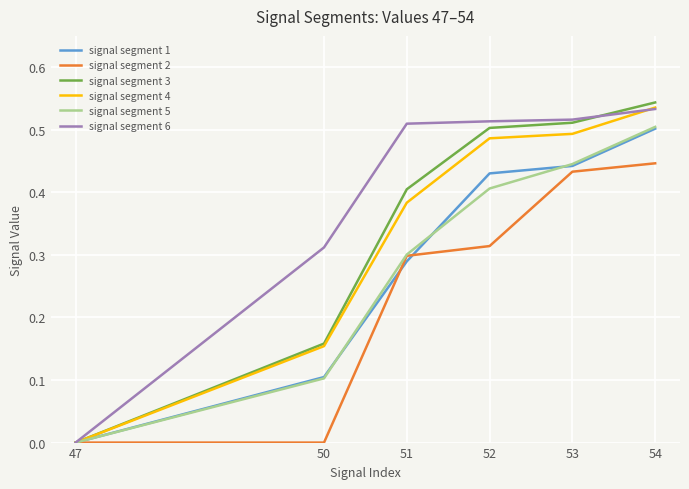

The value of signal segment 2 at 52 is 0.5. True or false?

False